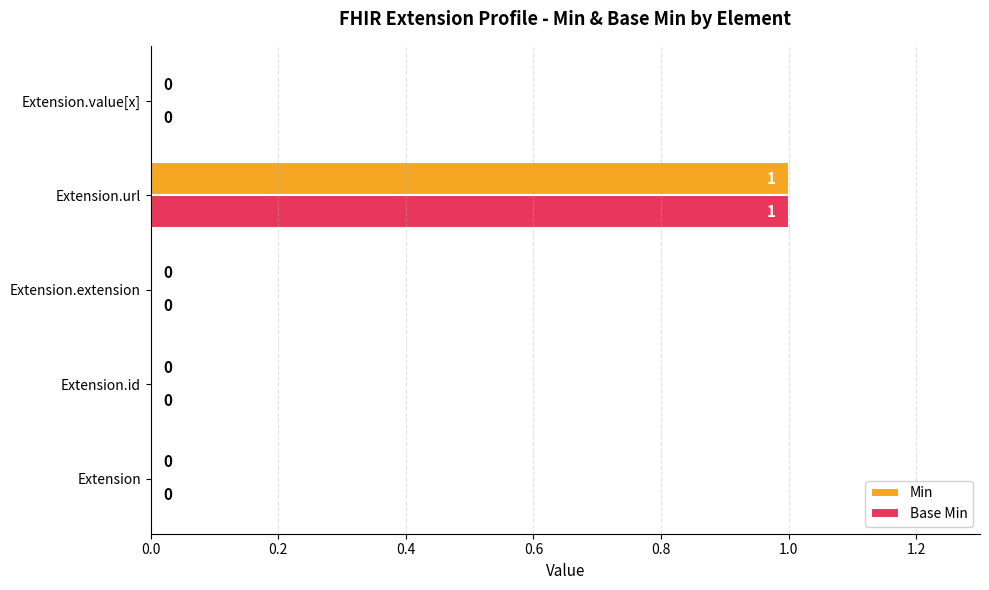

At which category is the sum across all series the highest?

Extension.url